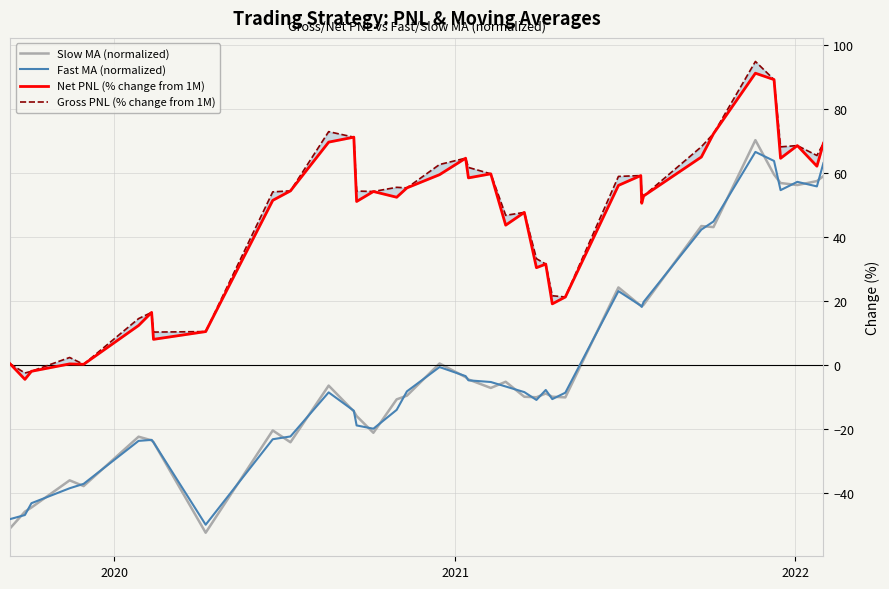

How many values in Fast MA (normalized) are above zero?

12